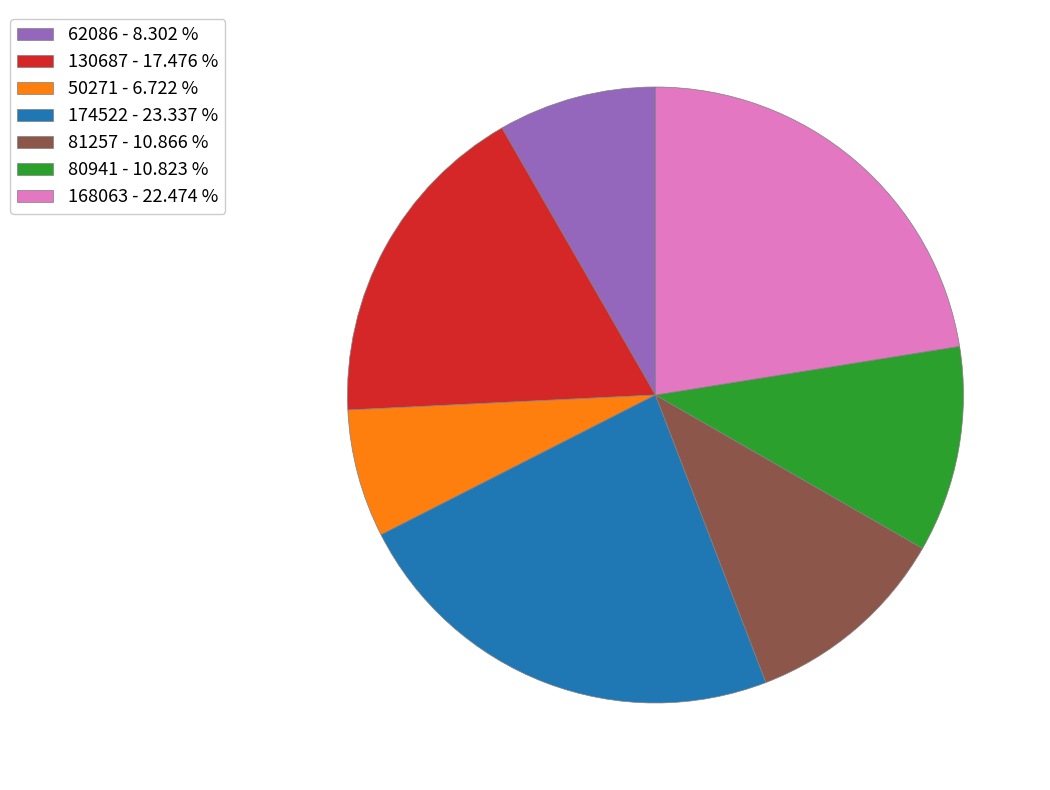

Combined, do 62086 - 8.302 % and 168063 - 22.474 % account for over 50%?

No